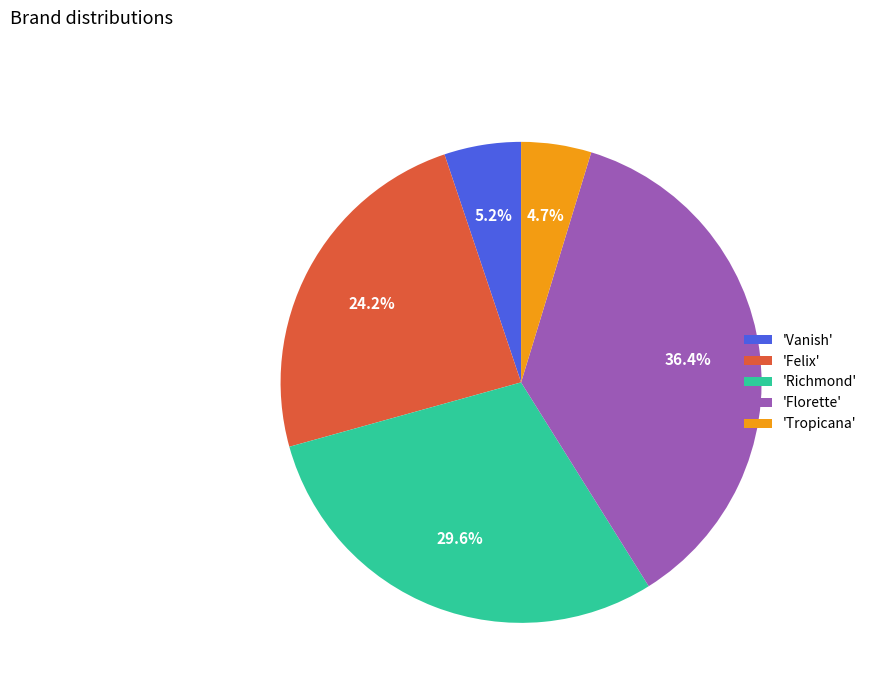

What is the largest slice in the pie chart?

'Florette'